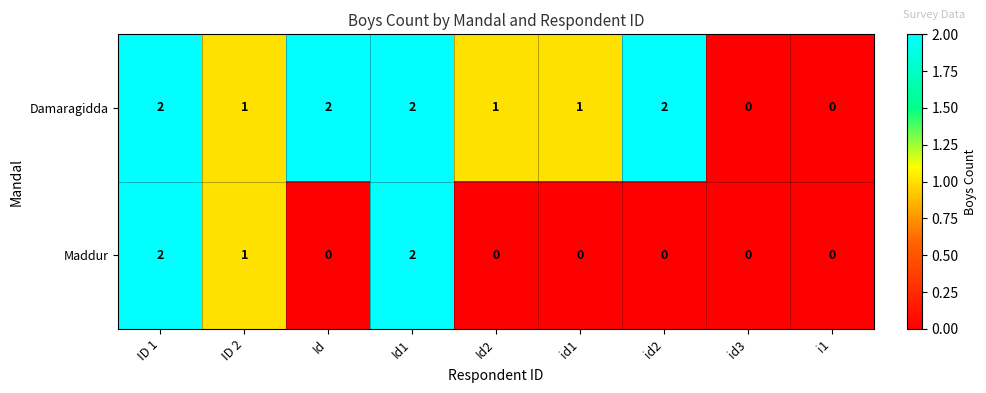

Rank the series by their average value, from lowest to highest.

Maddur, Damaragidda